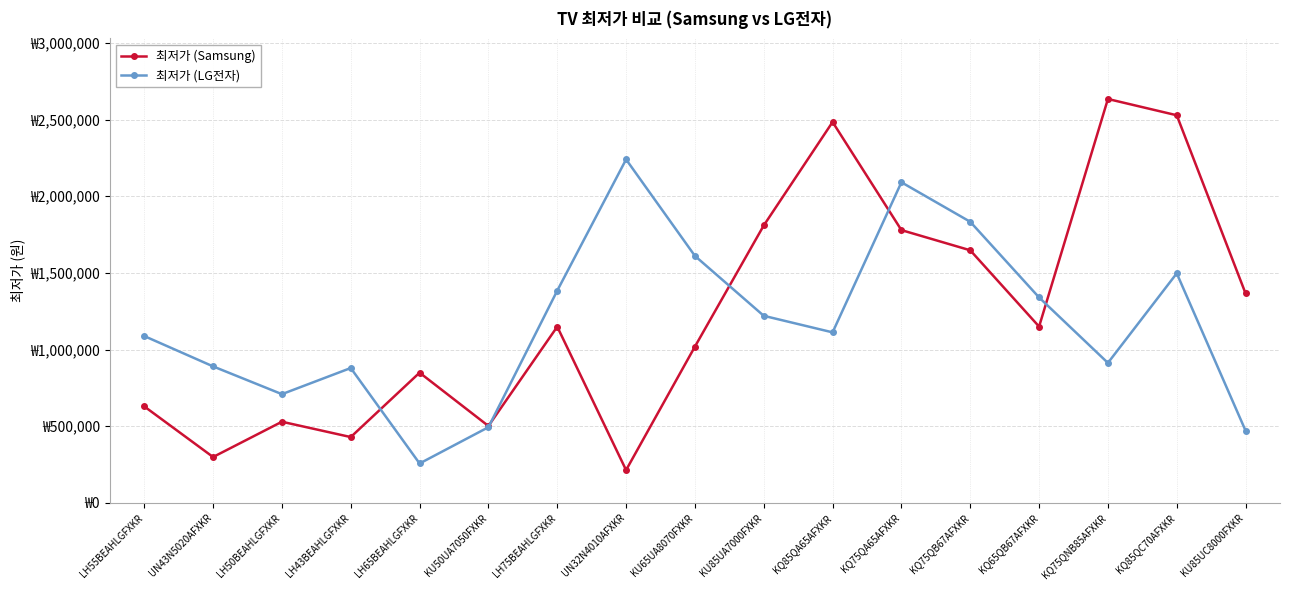

Is the value of 최저가 (Samsung) at LH55BEAHLGFXKR greater than the value of 최저가 (LG전자) at KU85UA7000FXKR?

No